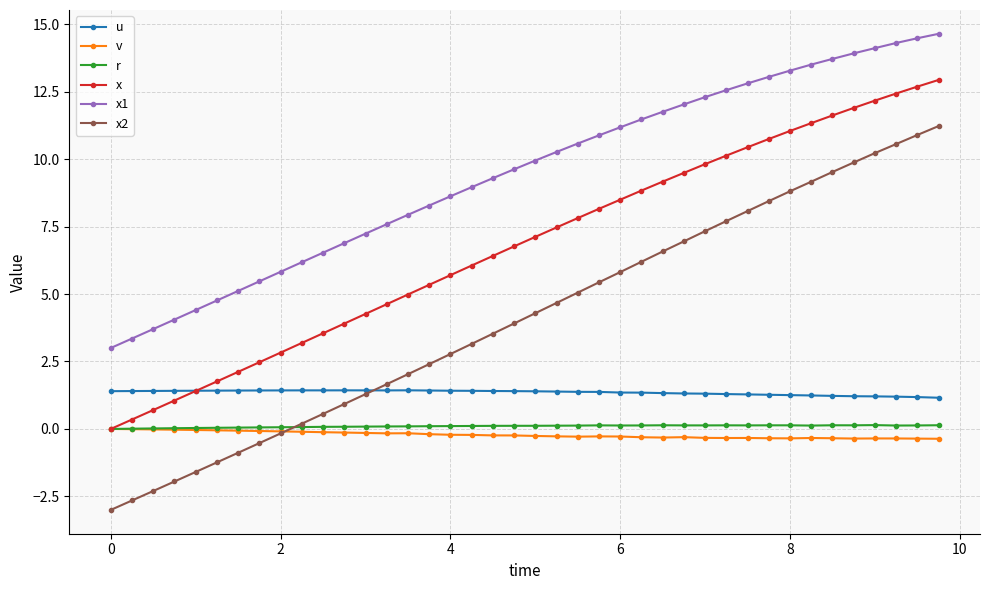

True or false: x1 and r intersect in this chart.

False